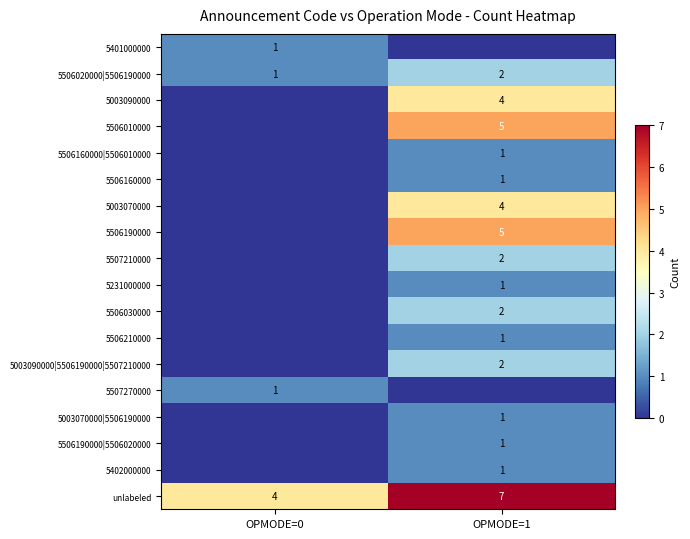

What is the difference between the maximum and minimum values in the unlabeled series?

3